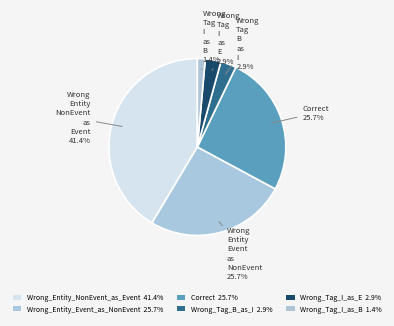

Between Wrong_Entity_Event_as_NonEvent and Wrong_Tag_I_as_B, which is larger?

Wrong_Entity_Event_as_NonEvent